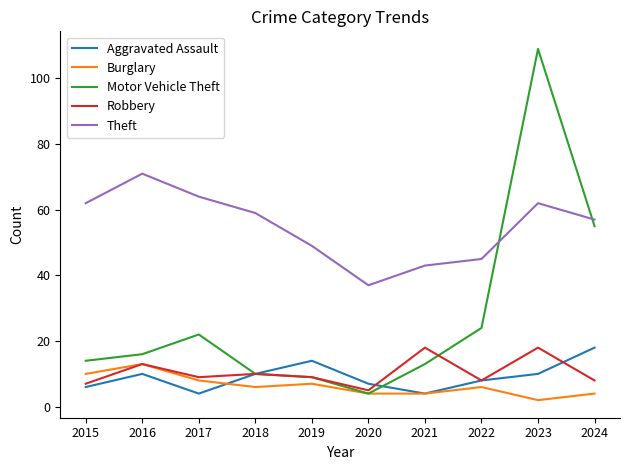

True or false: Theft and Burglary intersect in this chart.

False